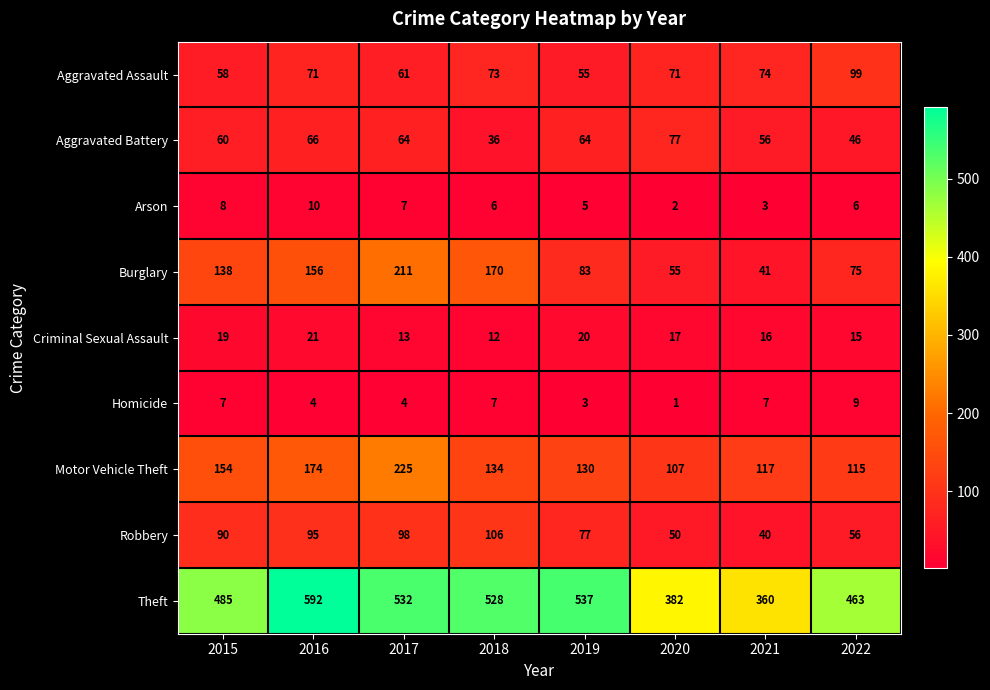

How many distinct data groups are displayed?

9